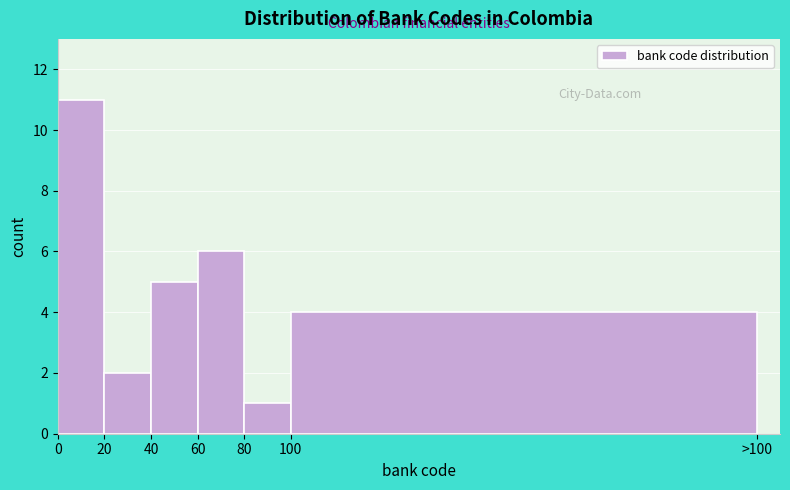

Reading left to right, what are all the values shown in this chart?

0=11	20=2	40=5	60=6	80=1	100=4